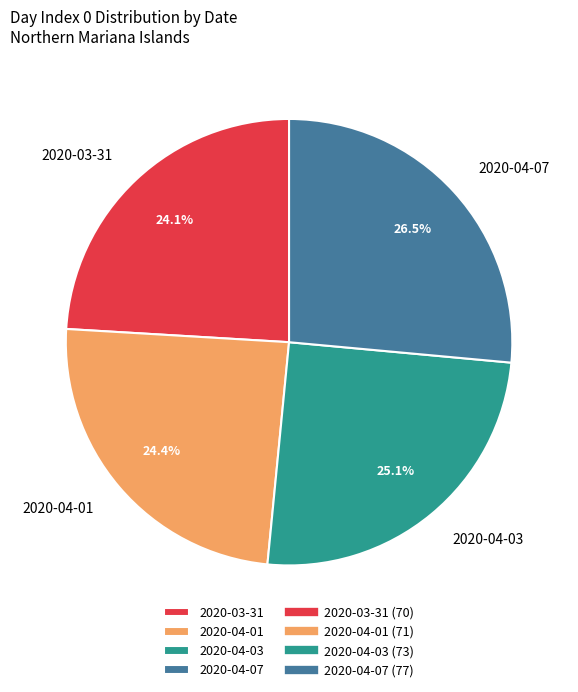

How many segments does this pie chart have?

4